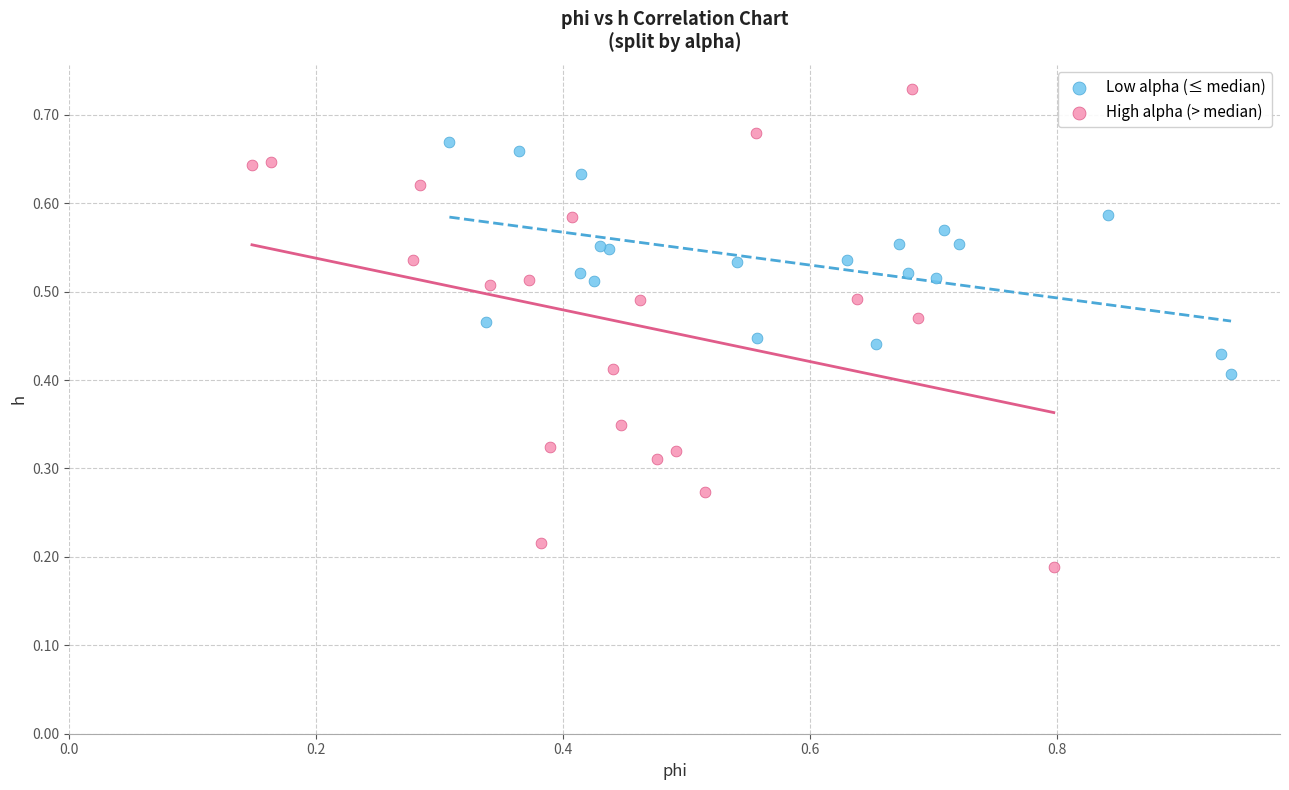

Which series reaches the maximum Y coordinate?

High alpha (> median)